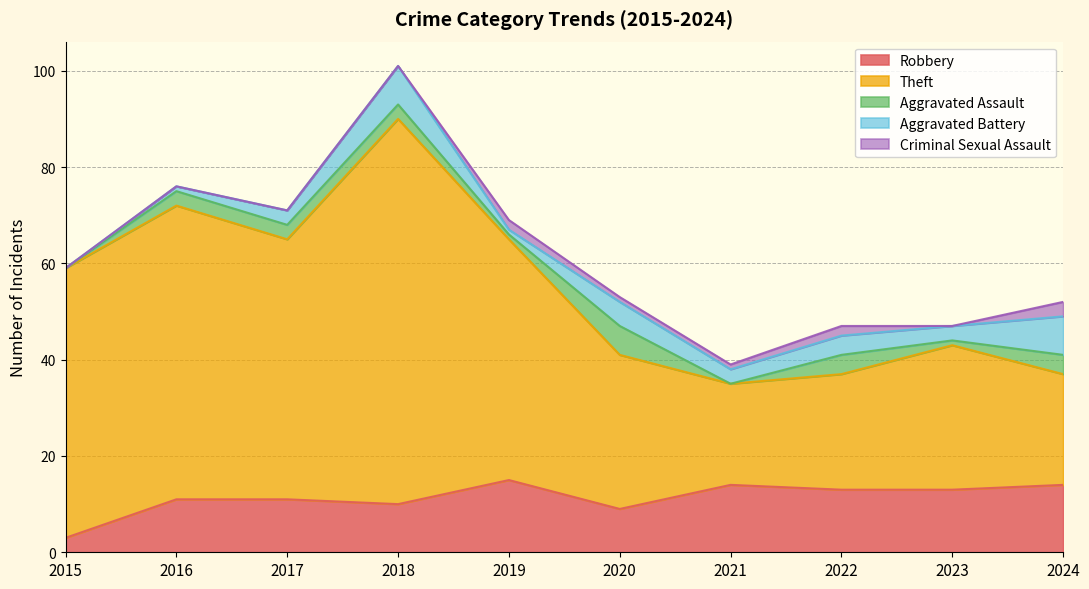

What are all the series names shown in the legend?

Robbery, Theft, Aggravated Assault, Aggravated Battery, Criminal Sexual Assault